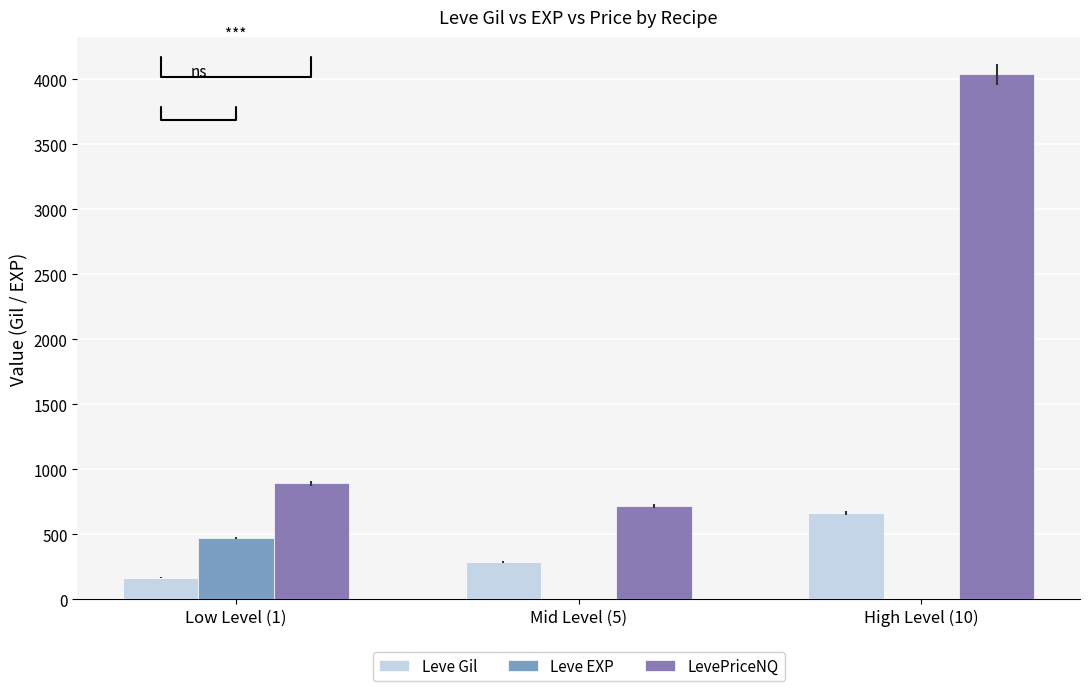

What is the sum of all Leve EXP values?

476.0